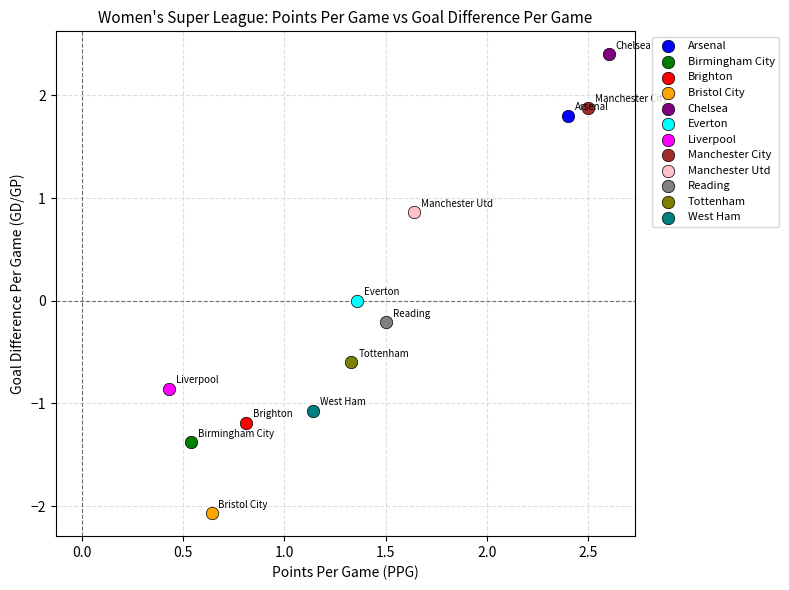

Which series reaches the minimum Y coordinate?

Bristol City